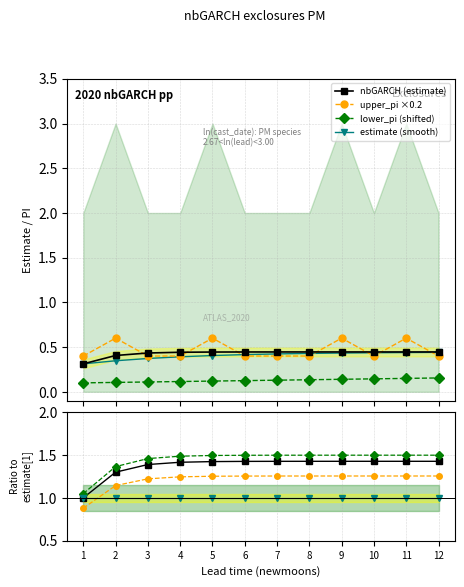

What is the maximum value for upper_pi?

0.6